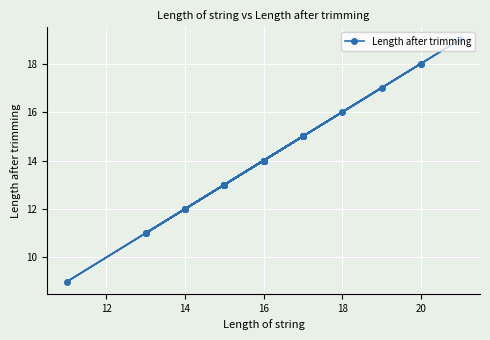

What is the difference between the maximum and second lowest values?

8